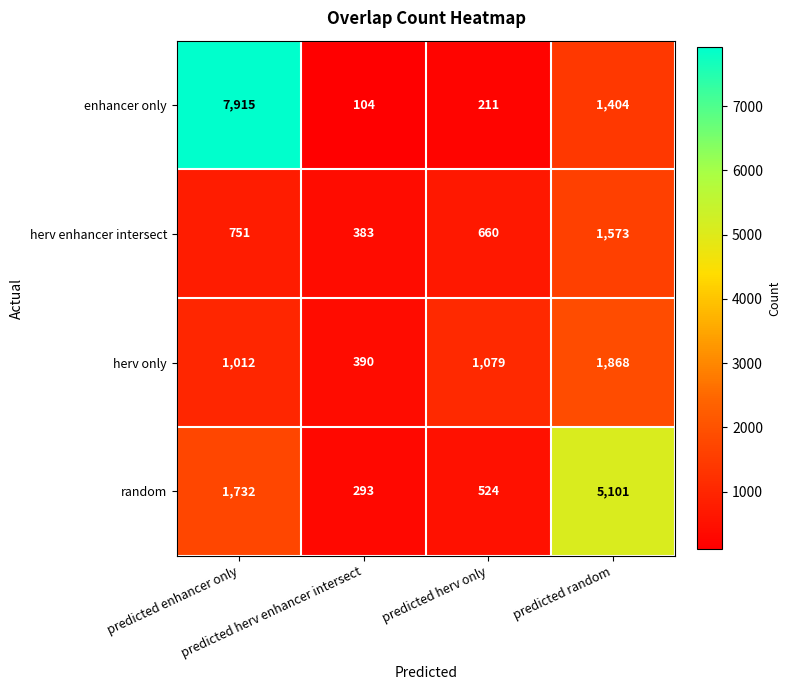

Which series changed the most between predicted enhancer only and predicted herv enhancer intersect?

enhancer only